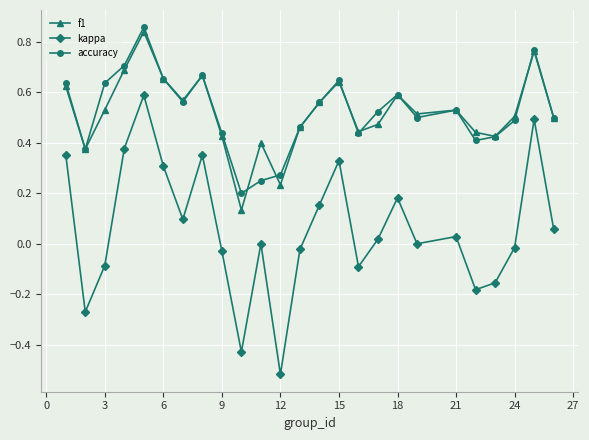

True or false: f1 has more than 2 interior local peaks.

True